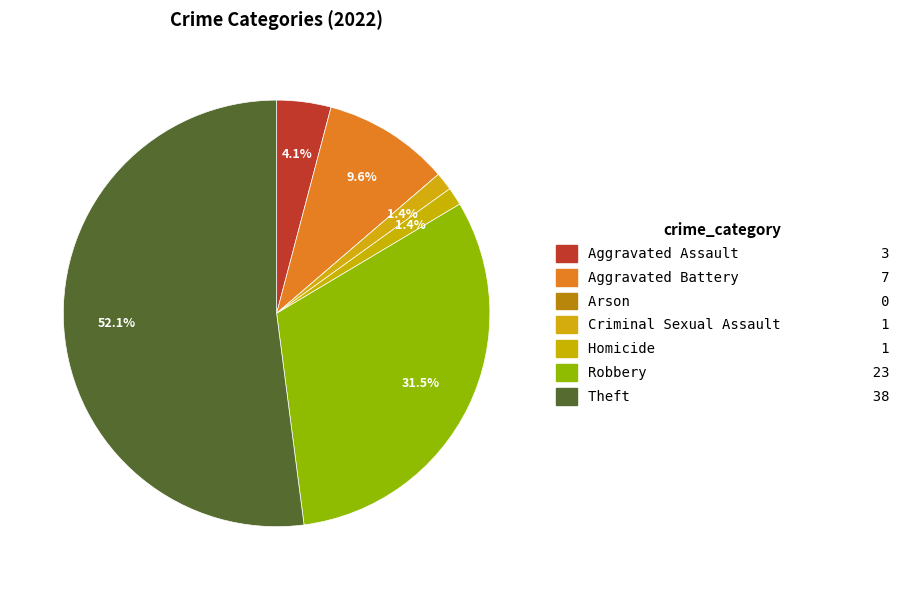

Count the number of slices in the pie.

7